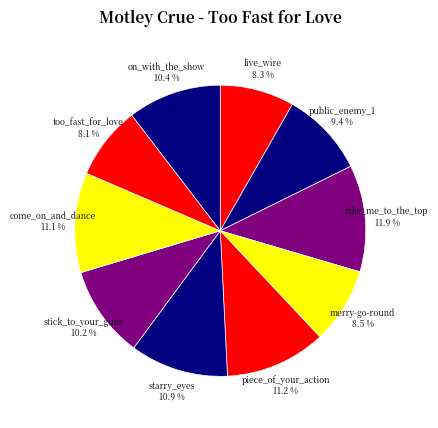

Does merry-go-round account for over 50% of the chart?

No